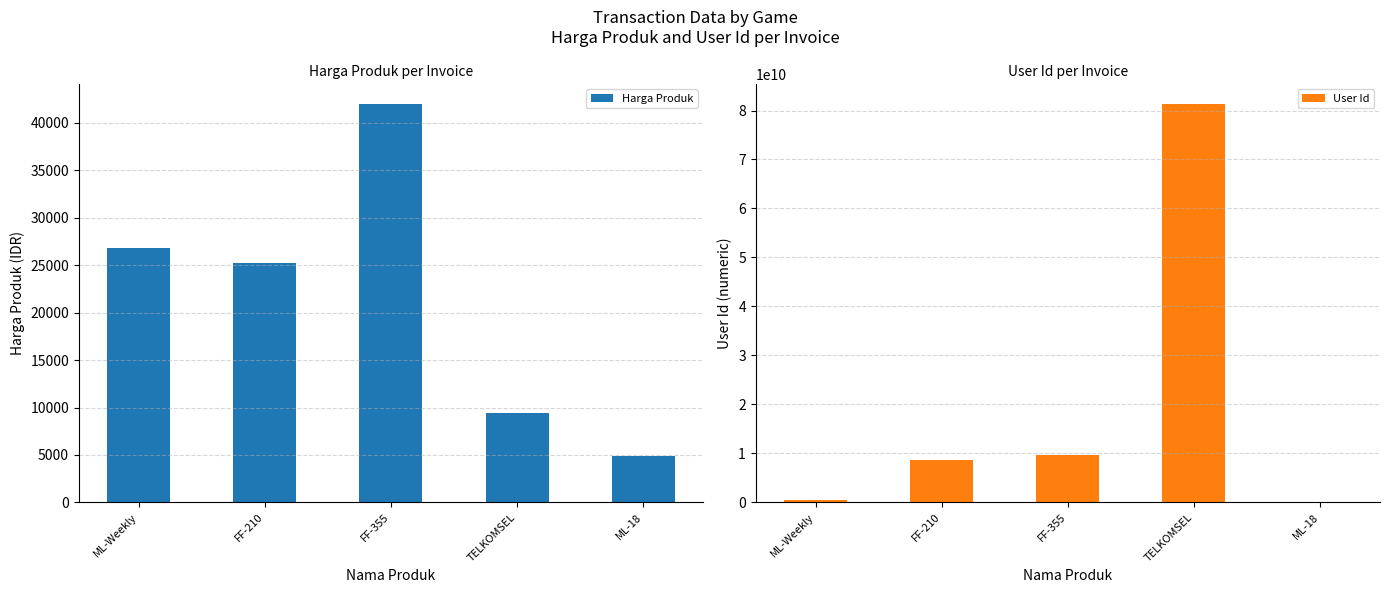

Reading right to left, list all the values displayed in this chart.

Harga Produk: 4867	9373	42010	25218	26822
User Id: 112026746	81357161001	9694511156	8721765929	548542272